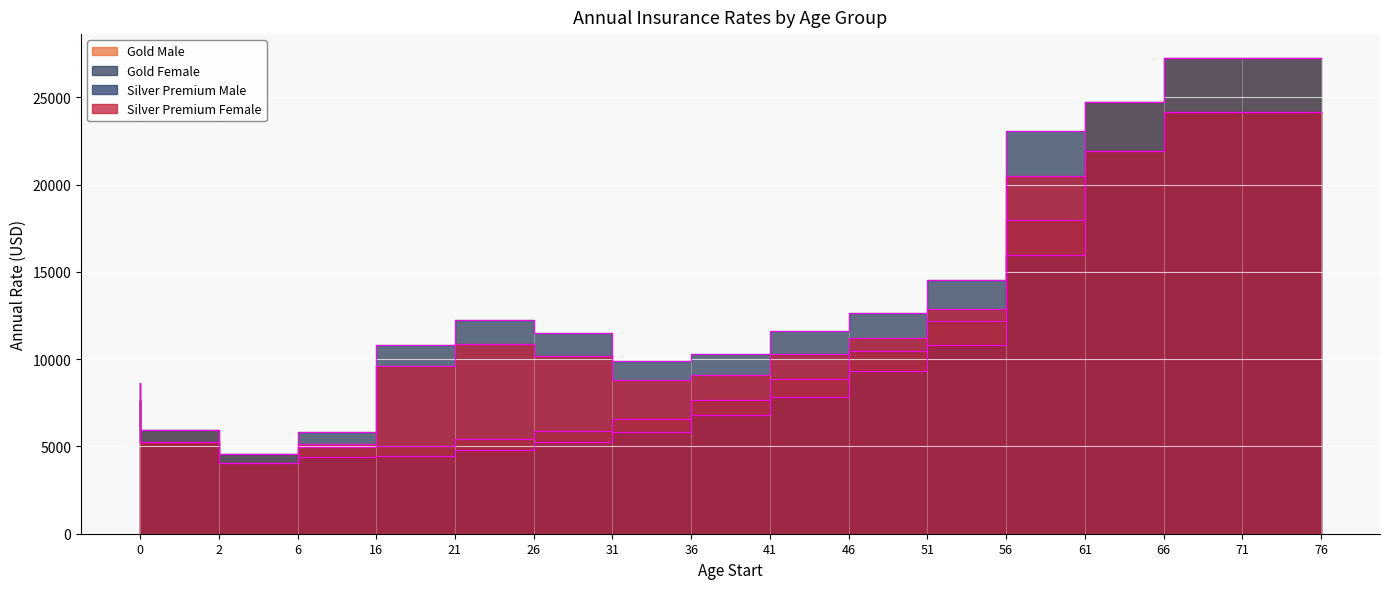

Between 6 and 41, which series saw the biggest shift?

Gold Female